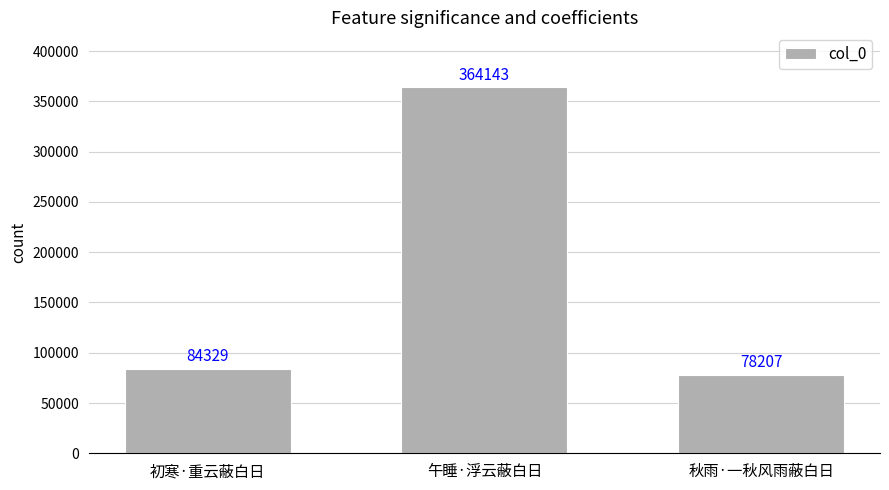

True or false: the data shows 84329 at 初寒·重云蔽白日.

True